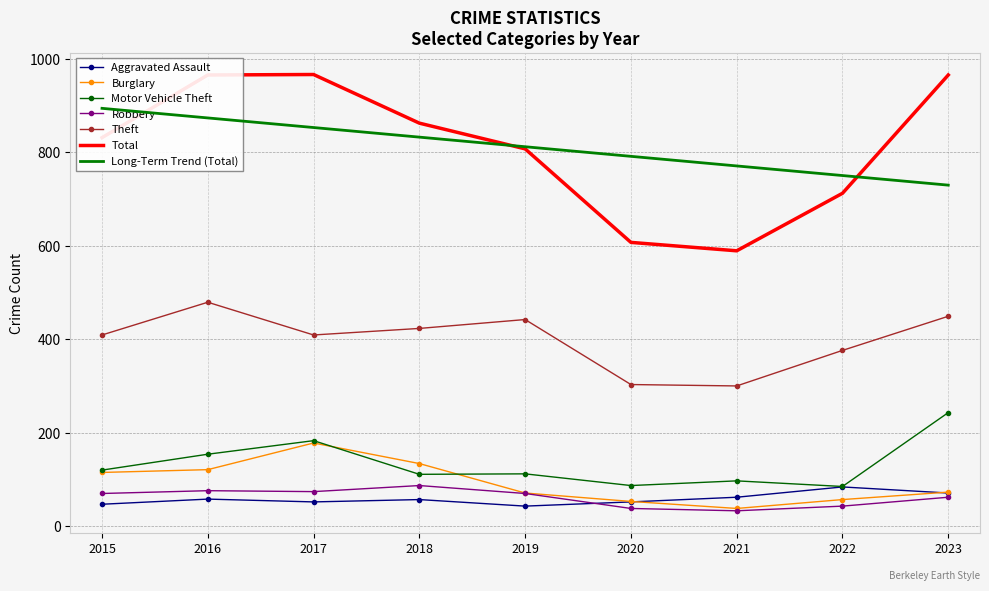

How many interior local valleys does the Total series have?

1